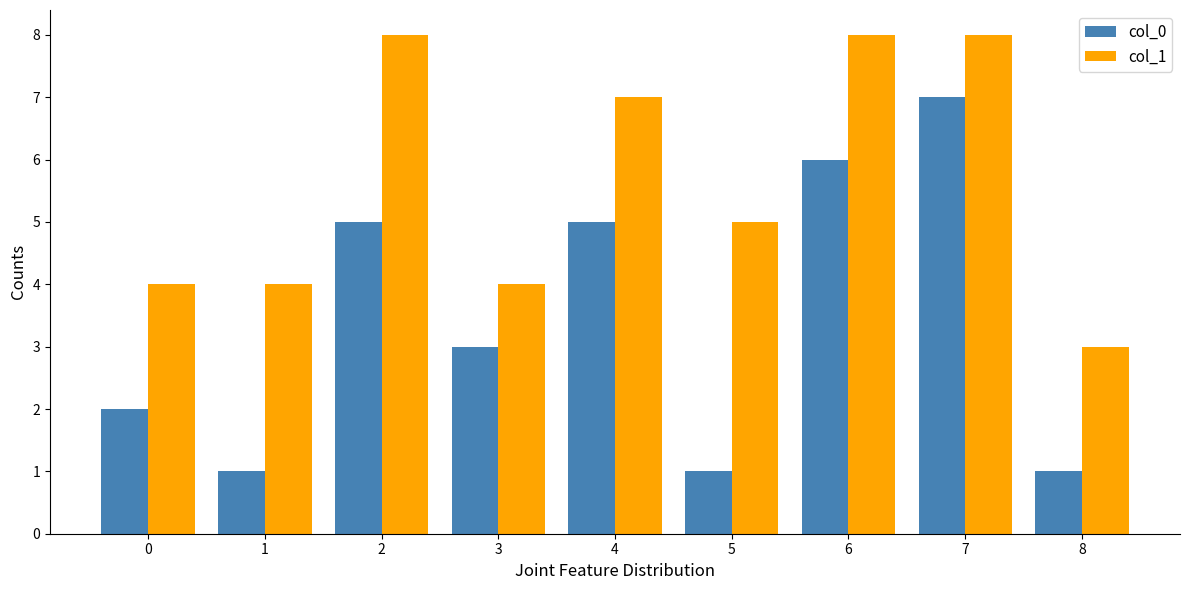

Is the value of col_0 at 7 greater than the value of col_1 at 1?

Yes